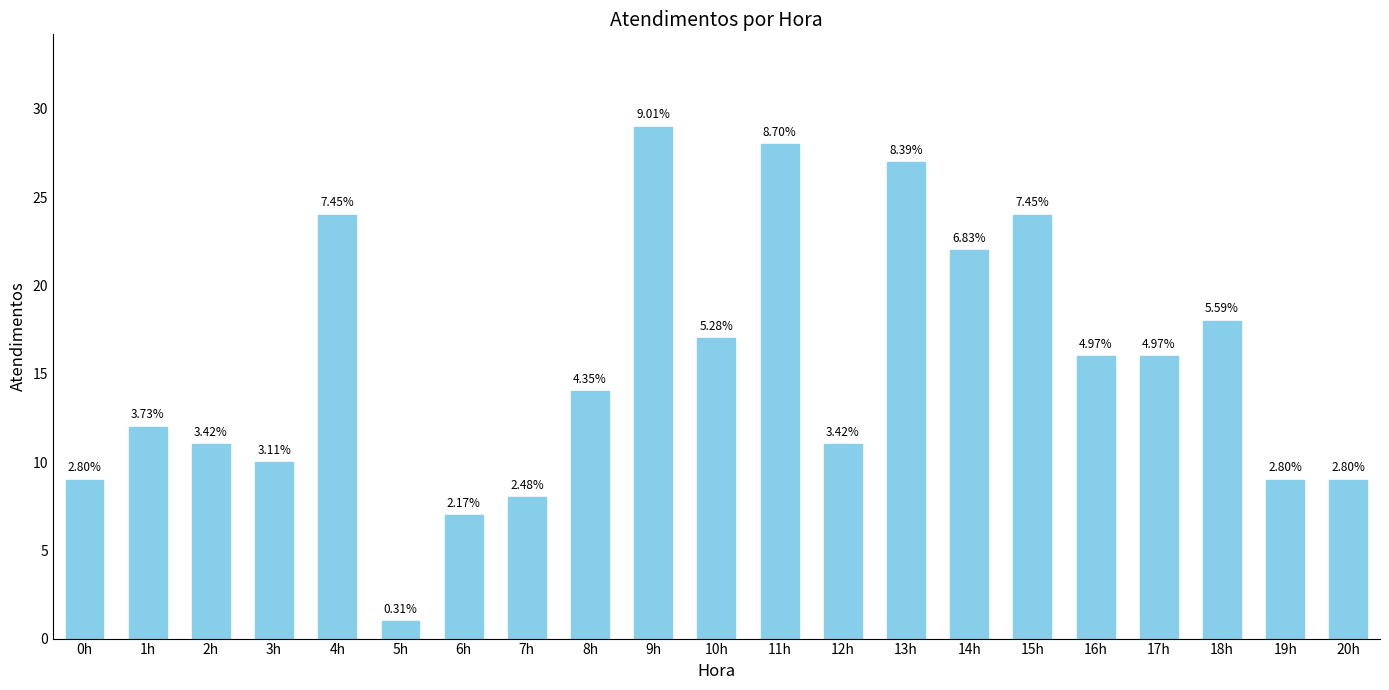

Are the bars horizontal?

No